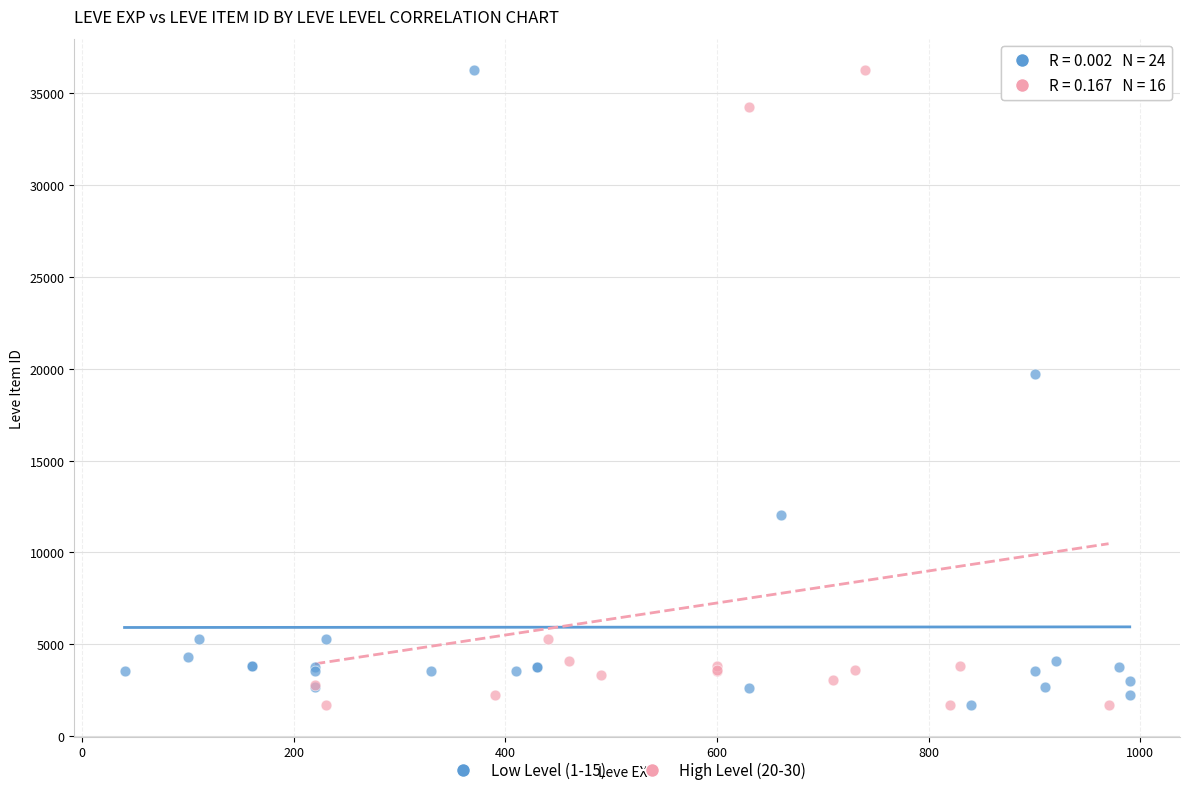

What are all the series names shown in the legend?

Low Level (1-15), High Level (20-30)